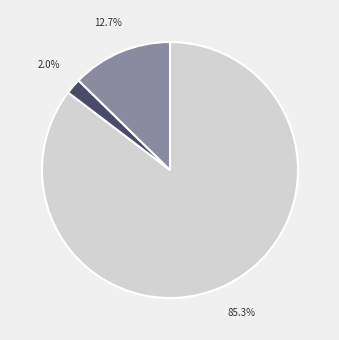

Does any single category account for the majority?

Yes